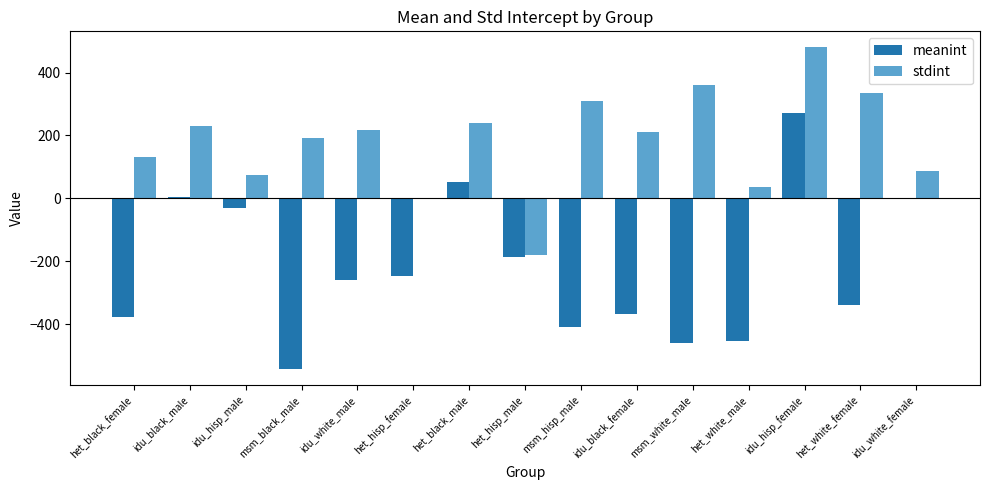

At which category does the chart reach its peak across all series?

idu_hisp_female